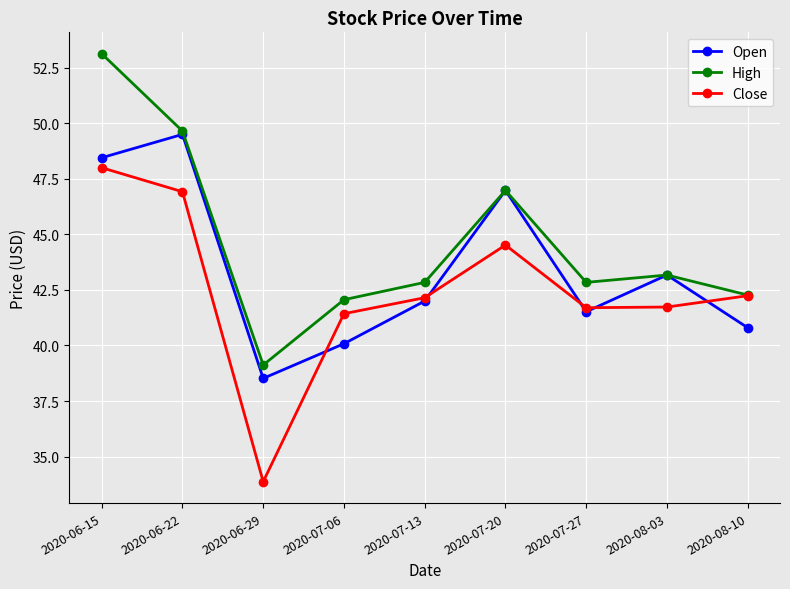

Is it true that Open equals 42.0 at 2020-07-13?

True